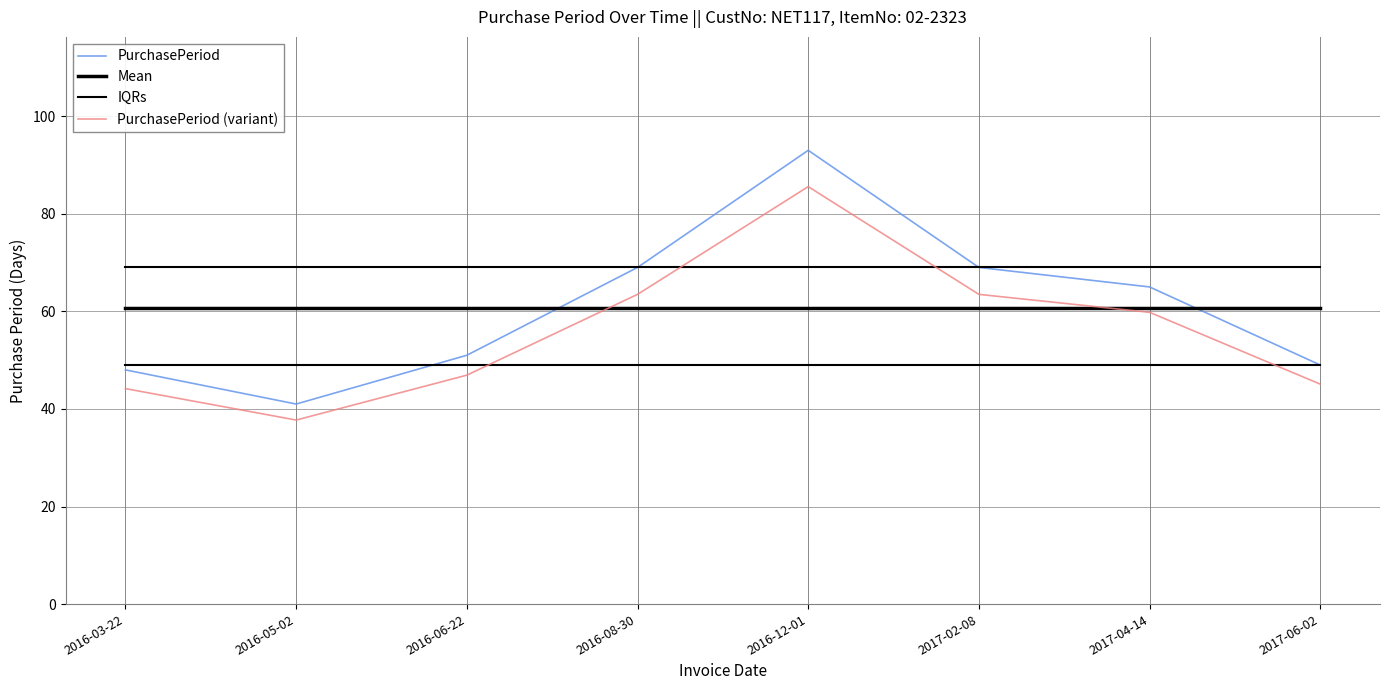

At which label does PurchasePeriod (variant) reach its peak?

2016-12-01